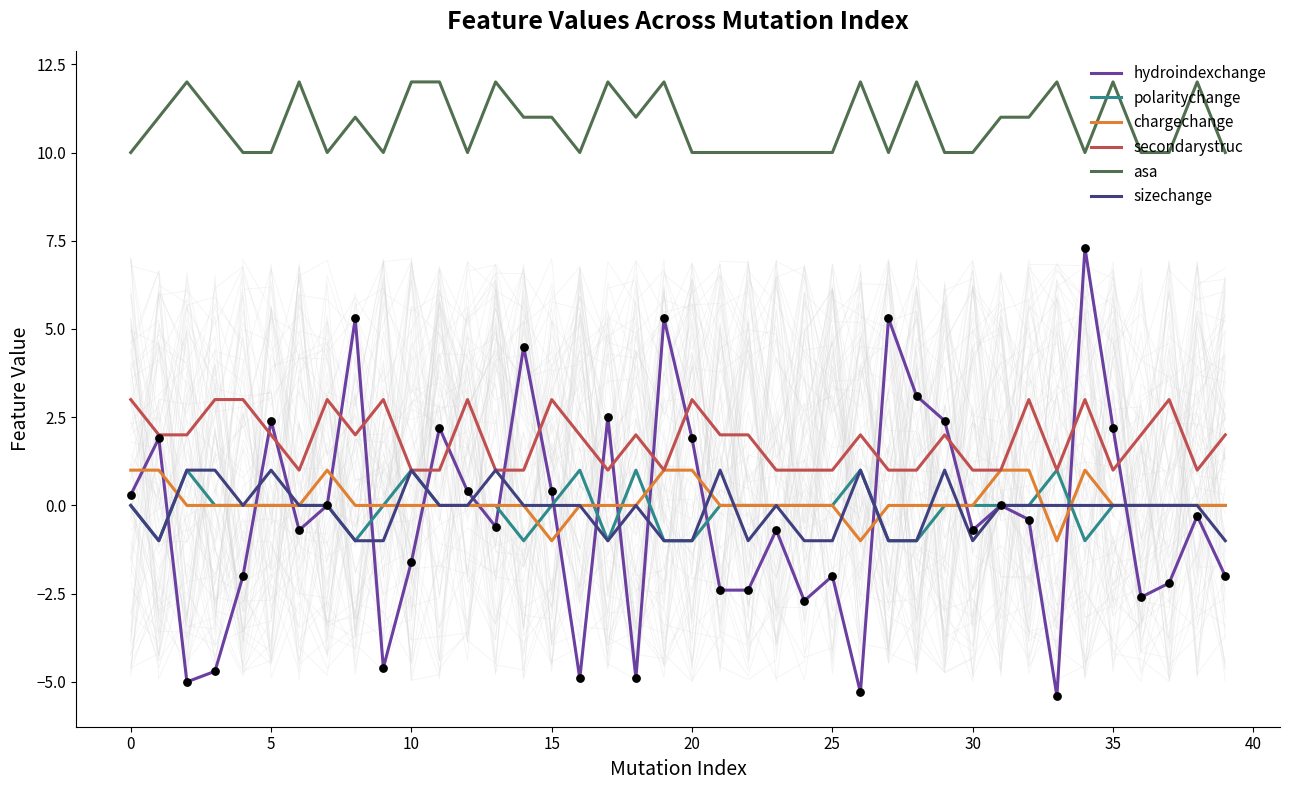

What is the minimum value for asa?

10.0